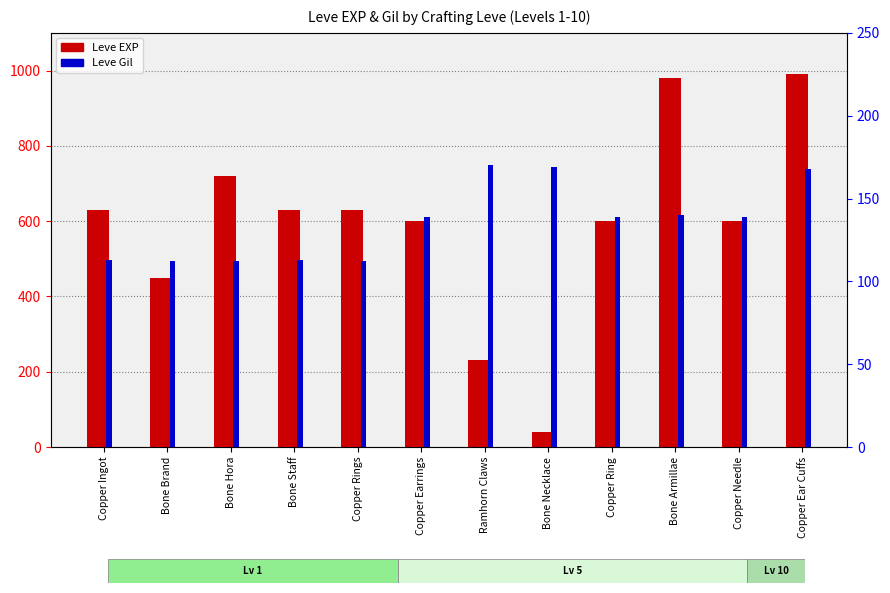

Rank the series by their maximum value, from highest to lowest.

Leve EXP, Leve Gil